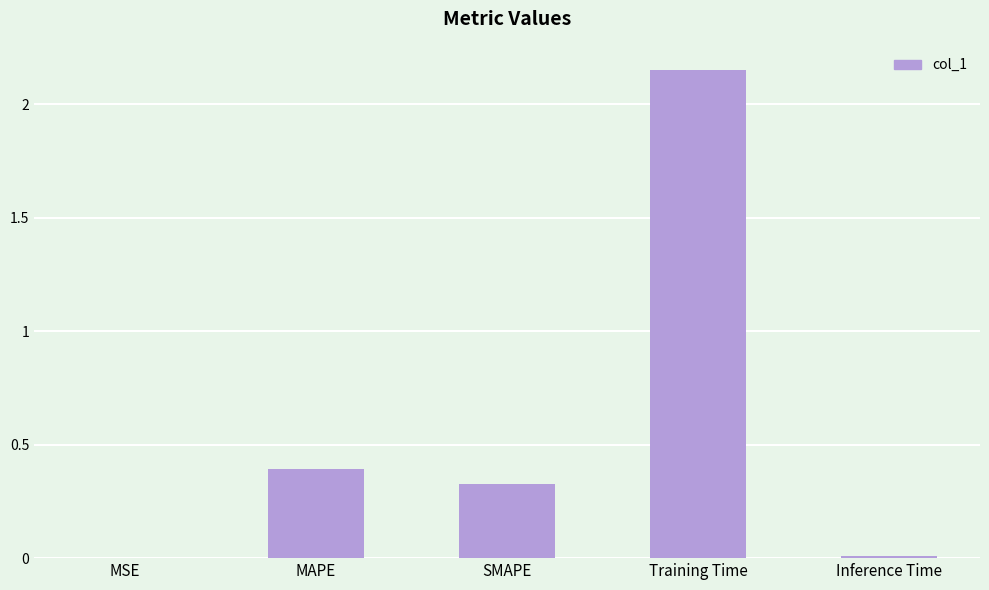

The chart shows a value of 0.0 at Inference Time. True or false?

True